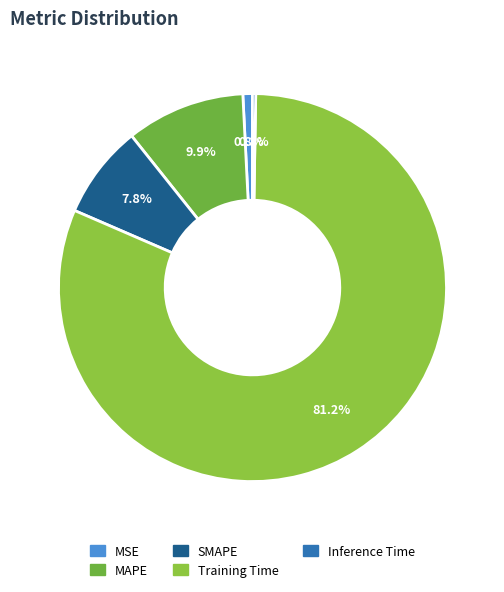

To the nearest percent, what is the difference between the MSE and Inference Time slice percentages?

1%